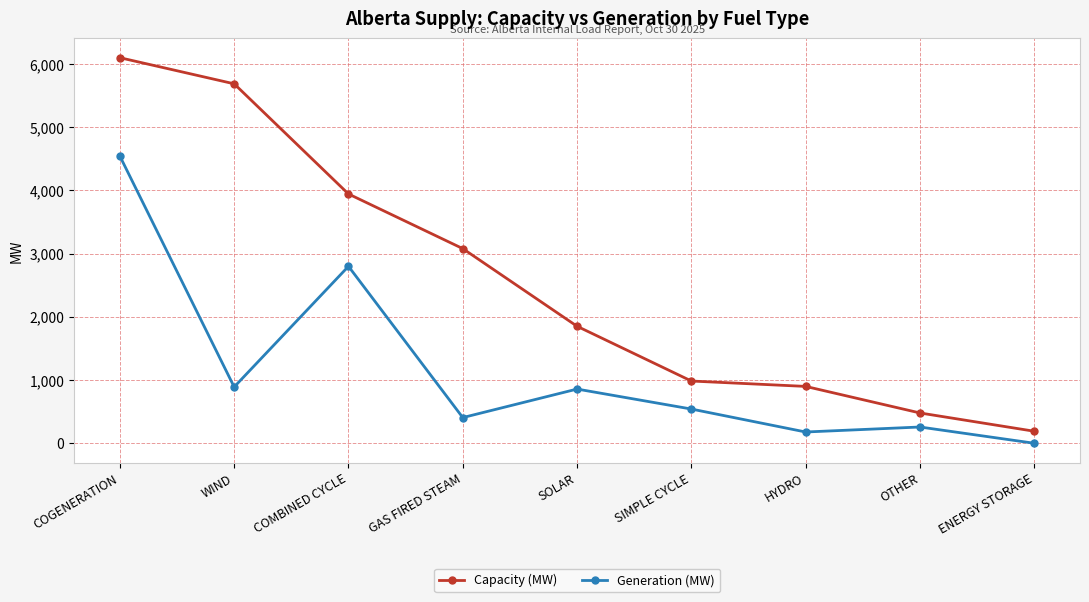

What is the average value of the Generation (MW) series?

1163